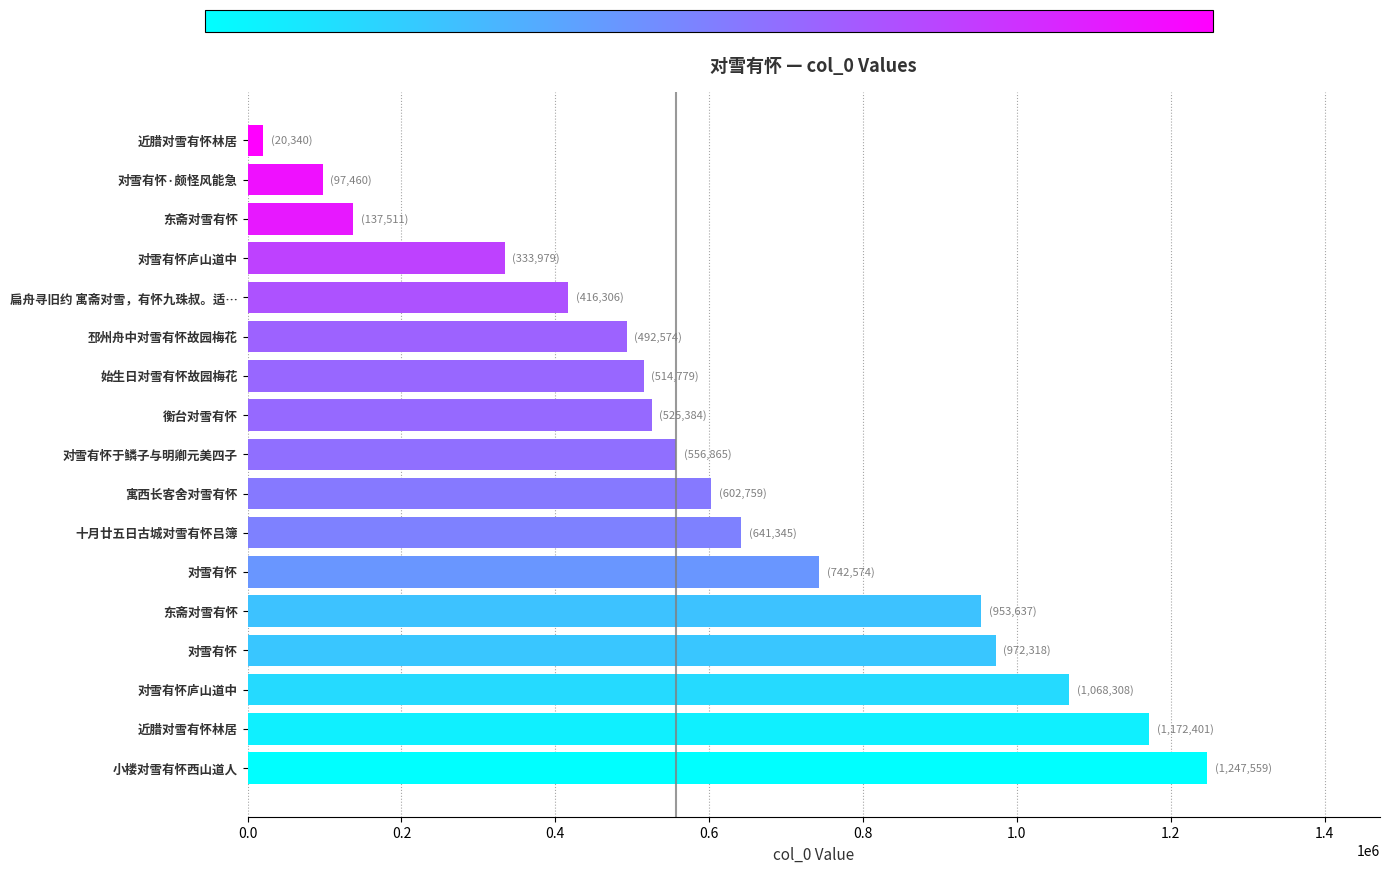

What is the maximum value shown in the chart?

1247559